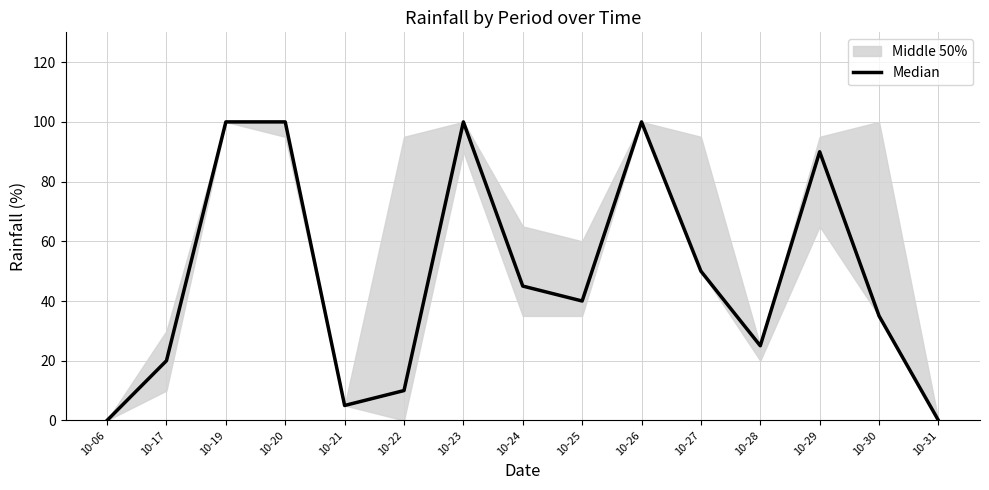

Does the chart display data point markers on the line(s)?

No